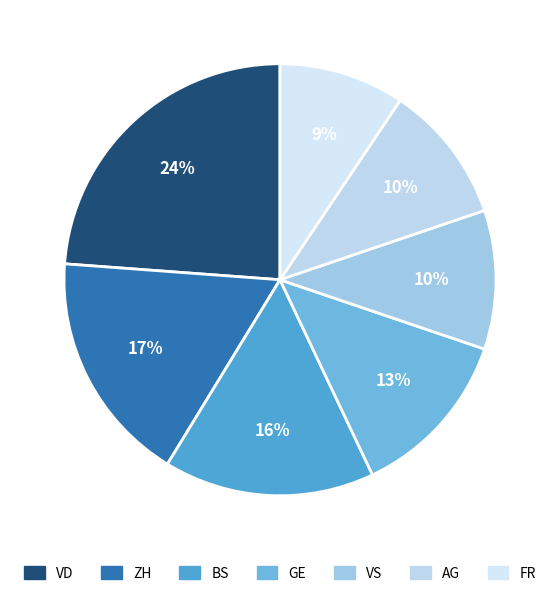

Count the number of slices in the pie.

7